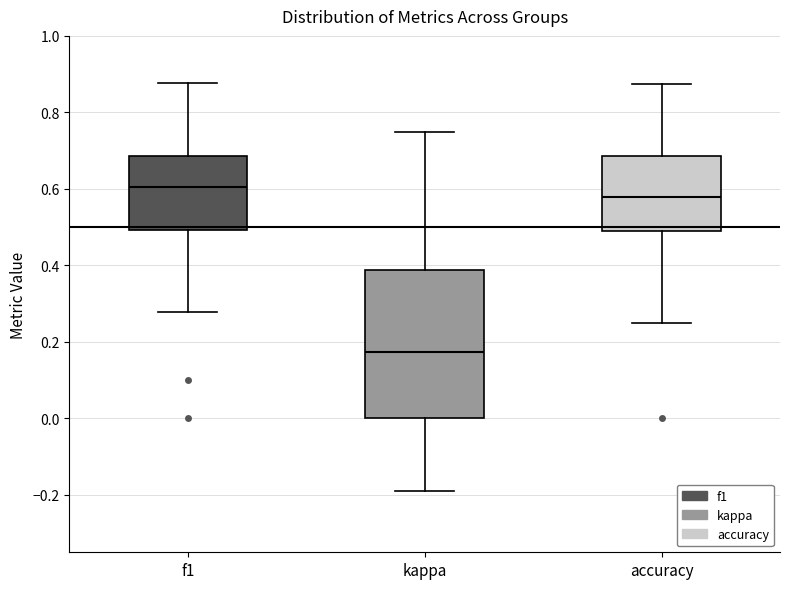

Which box has the highest median line?

f1